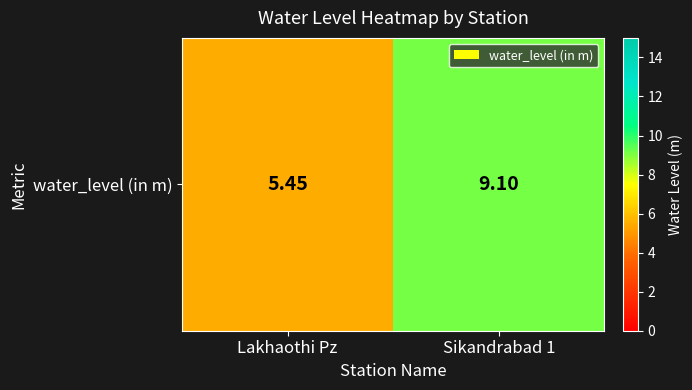

What is the smallest value displayed?

5.5